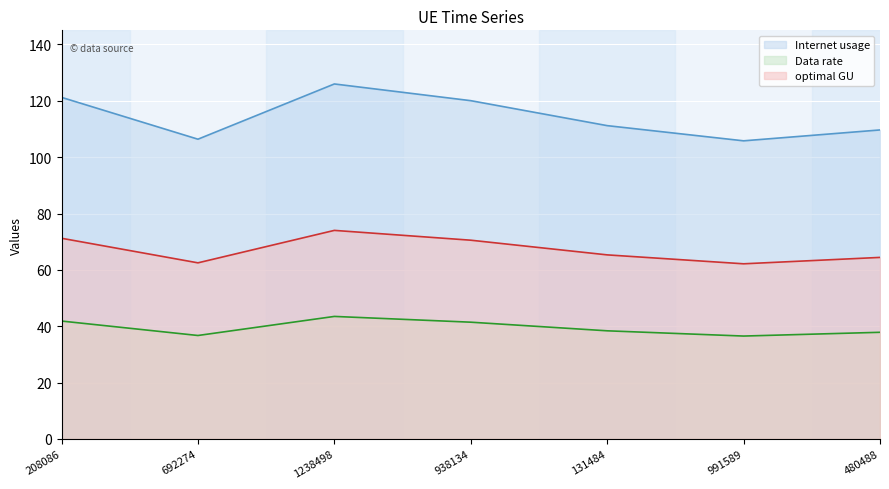

The Internet usage line series shows 121.2 at 208086. True or false?

True